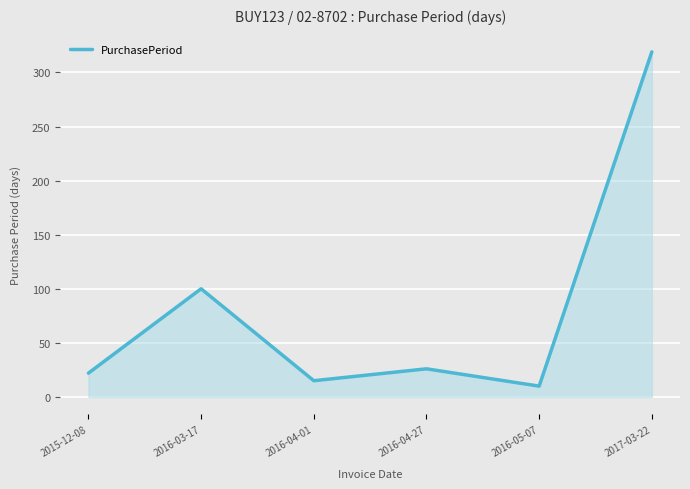

Reading left to right, list all the values displayed in this chart.

2015-12-08=22	2016-03-17=100	2016-04-01=15	2016-04-27=26	2016-05-07=10	2017-03-22=319